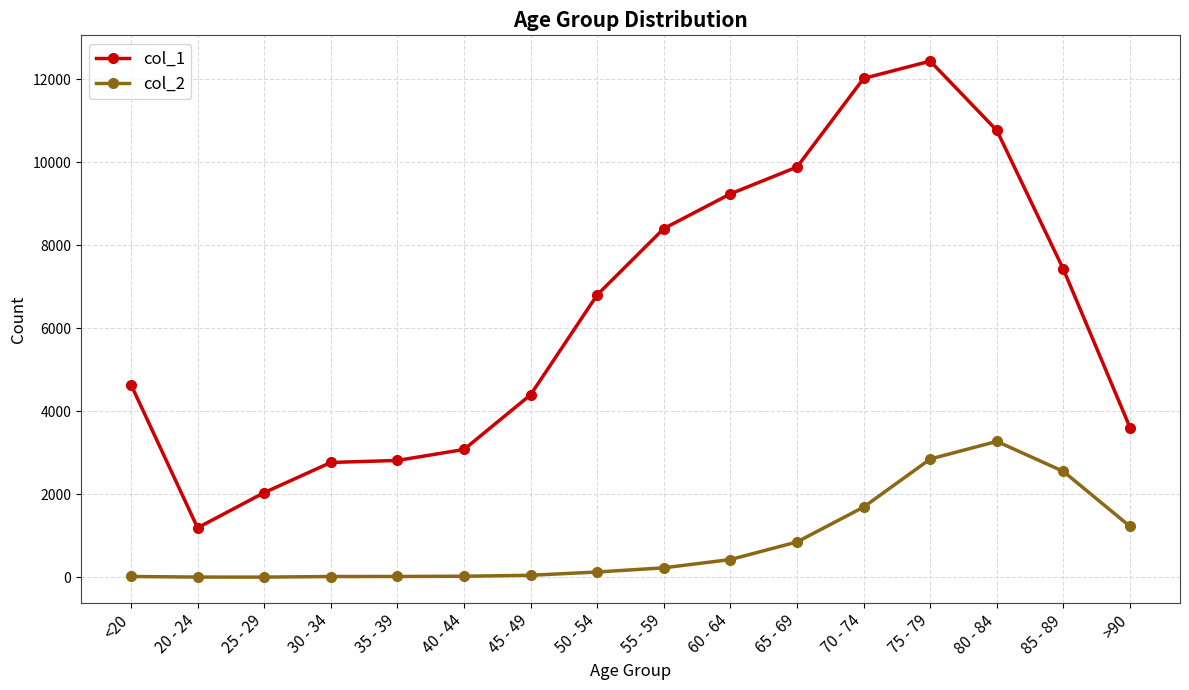

What is the difference between the highest and lowest values at 65 - 69?

9033